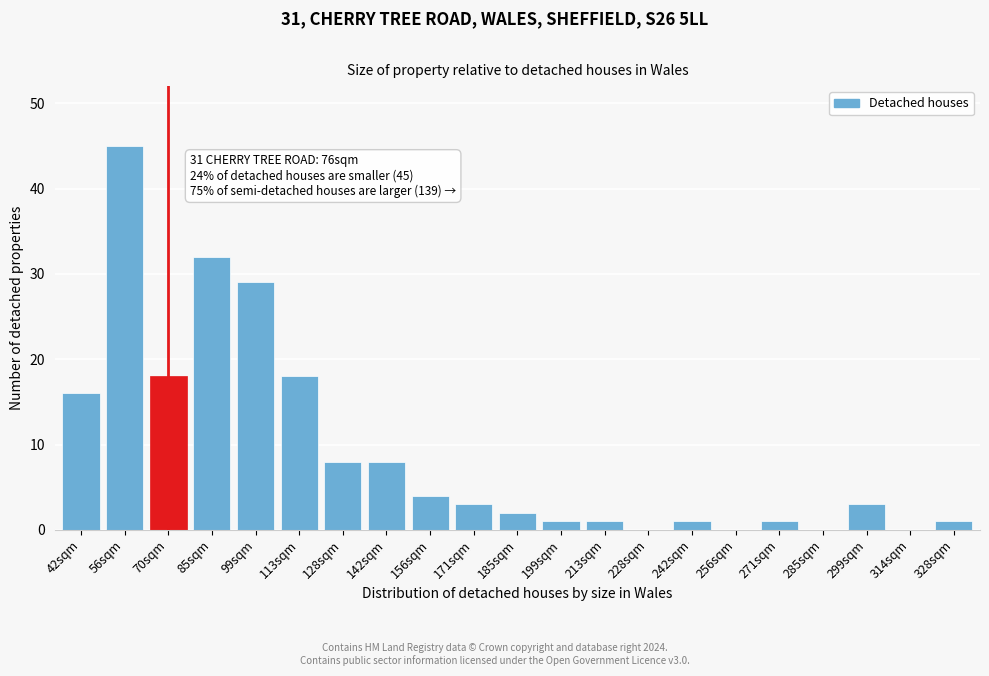

Reading left to right, extract all data points from this chart.

42sqm=16	56sqm=45	70sqm=18	85sqm=32	99sqm=29	113sqm=18	128sqm=8	142sqm=8	156sqm=4	171sqm=3	185sqm=2	199sqm=1	213sqm=1	228sqm=0	242sqm=1	256sqm=0	271sqm=1	285sqm=0	299sqm=3	314sqm=0	328sqm=1